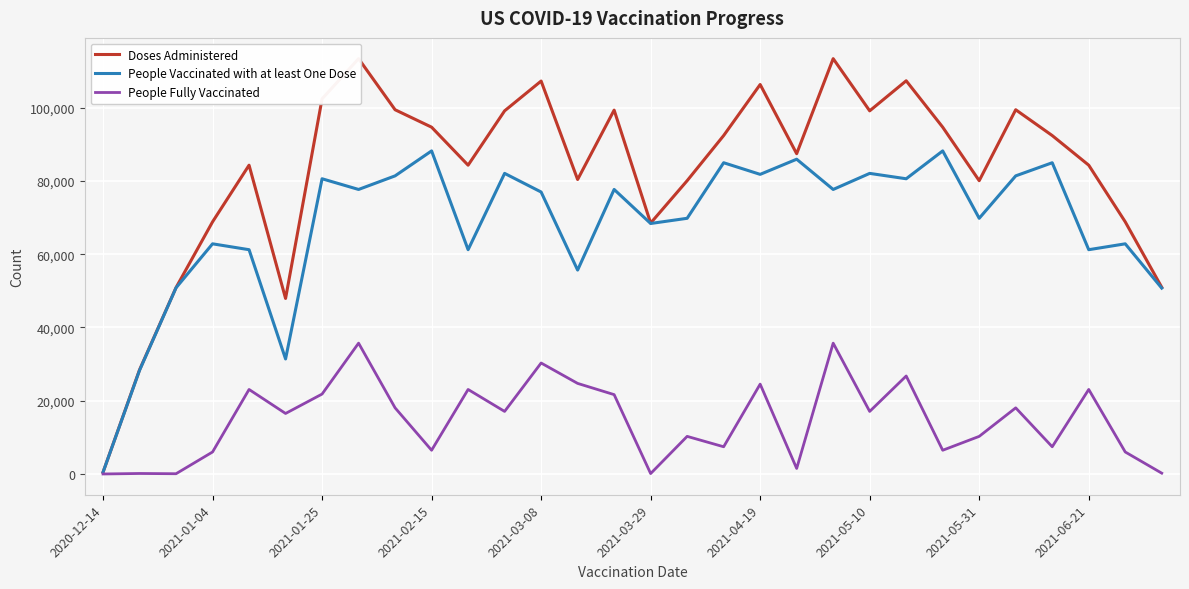

How many values in the Doses Administered series exceed 92414?

13